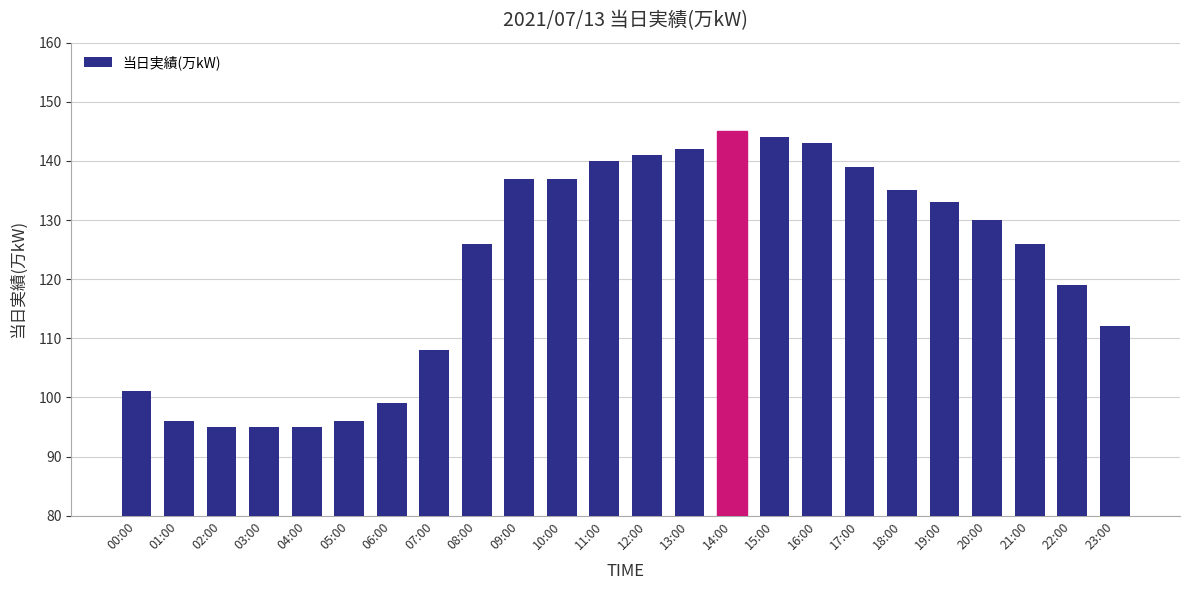

The value at 09:00 is 137. True or false?

True